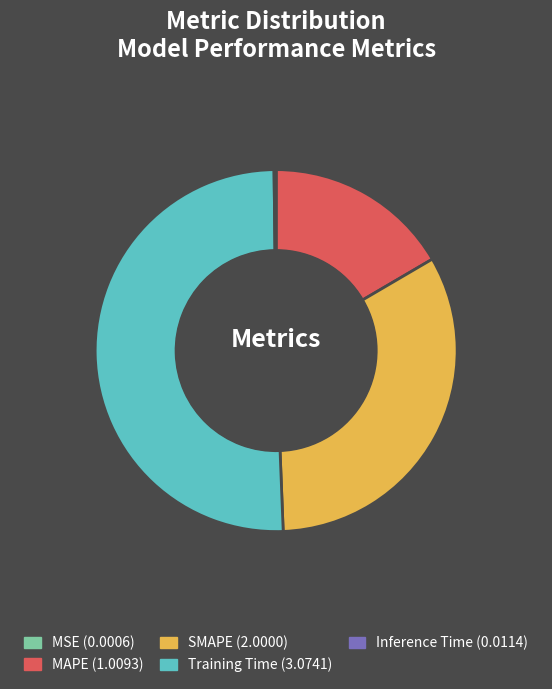

Is the sum of Training Time and SMAPE greater than half?

Yes